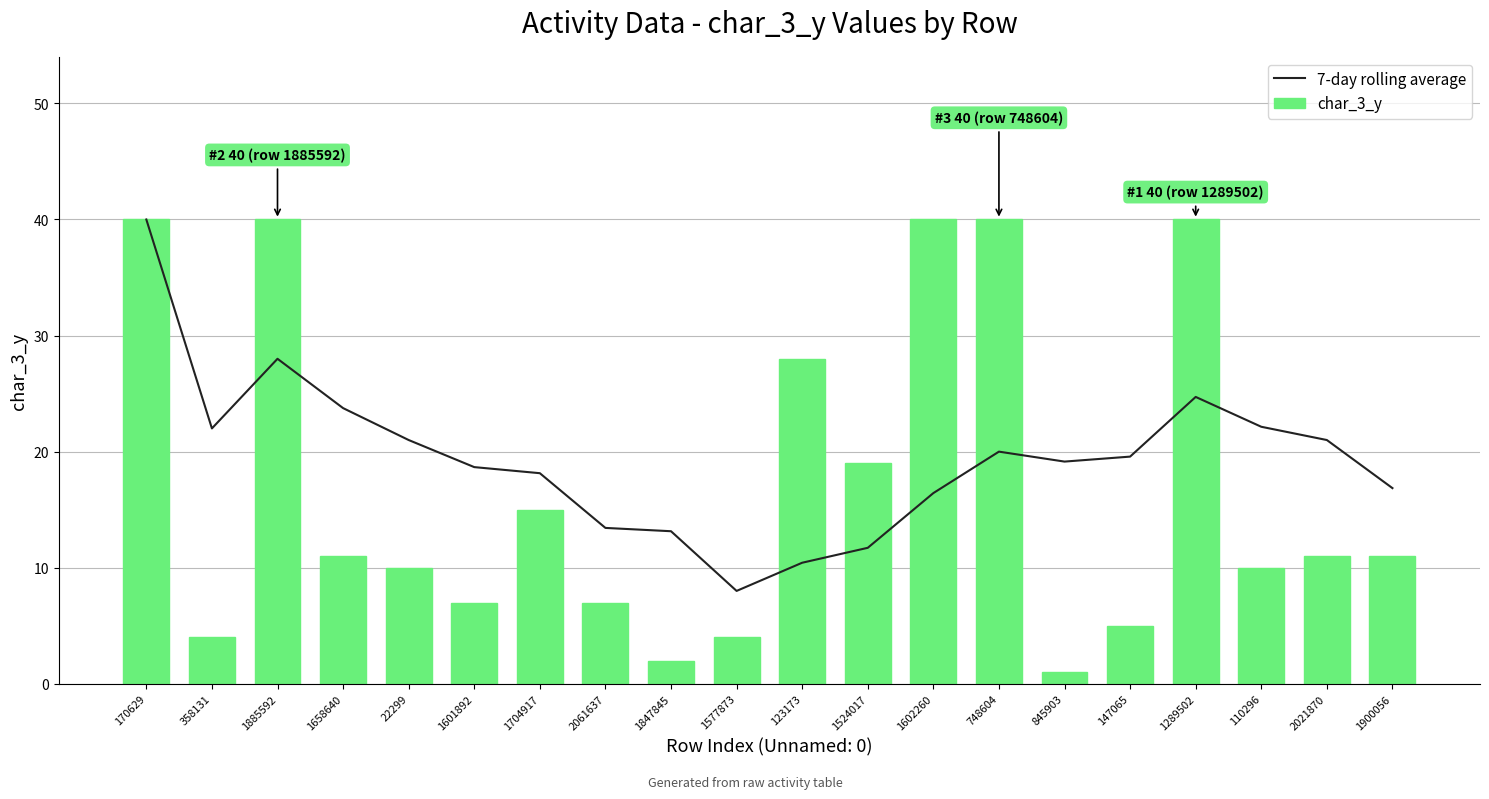

What is the sum of all char_3_y values?

345